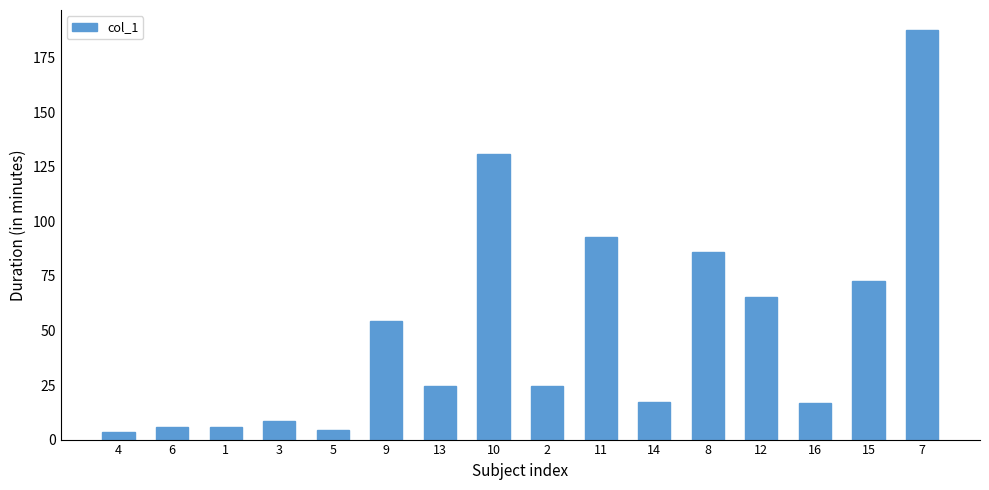

What is the maximum value shown in the chart?

187.4